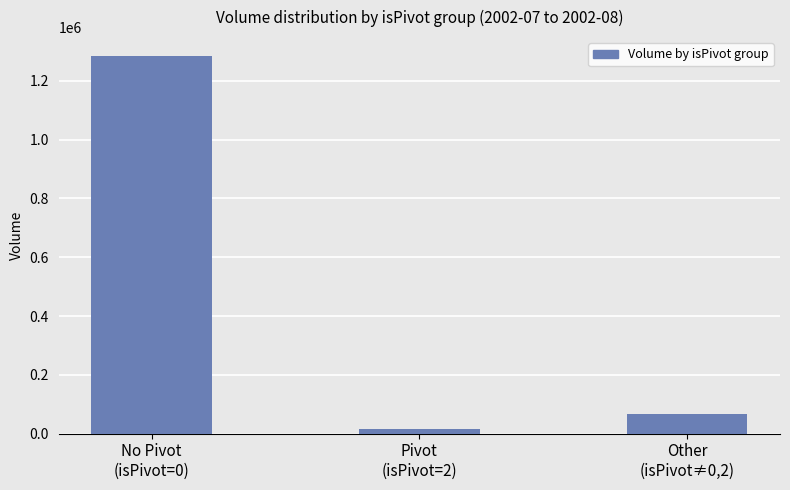

What is the minimum value shown in the chart?

17188